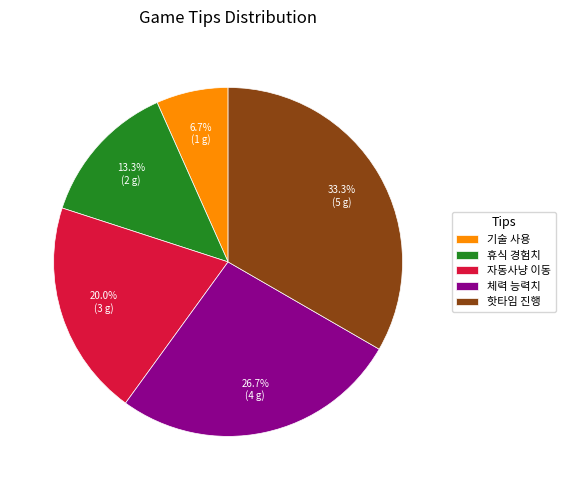

What is the smallest slice in the pie chart?

기술 사용